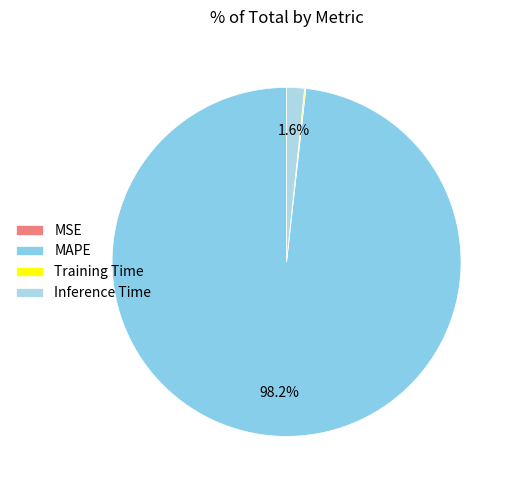

Is there any slice that represents more than half of the pie?

Yes